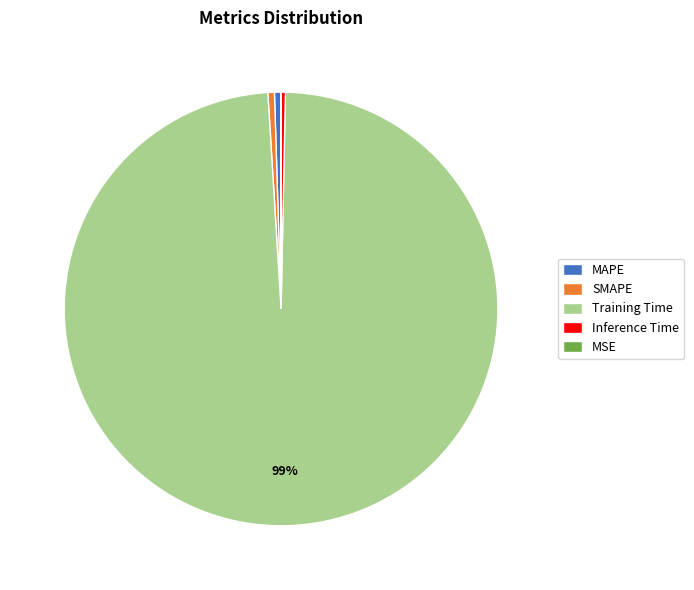

To the nearest percent, what is the average slice percentage?

20%